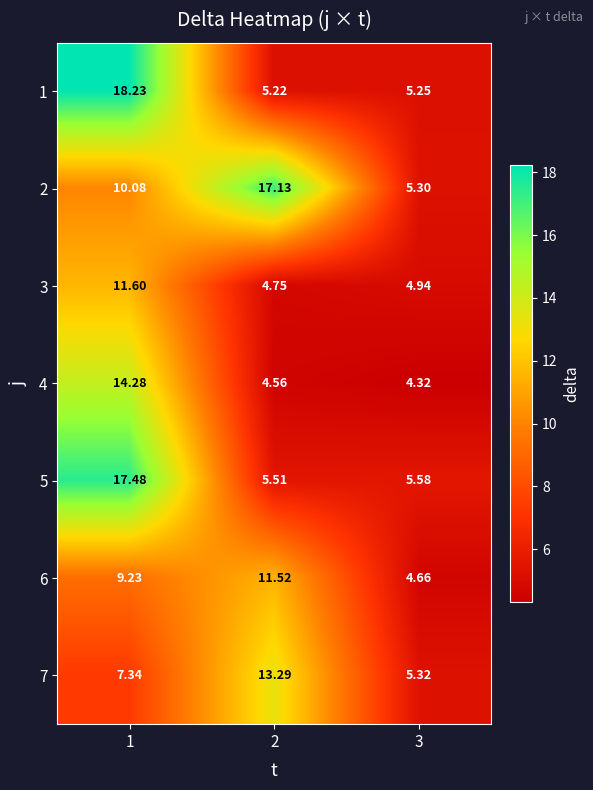

What is the difference between the highest and lowest values at 2?

12.6